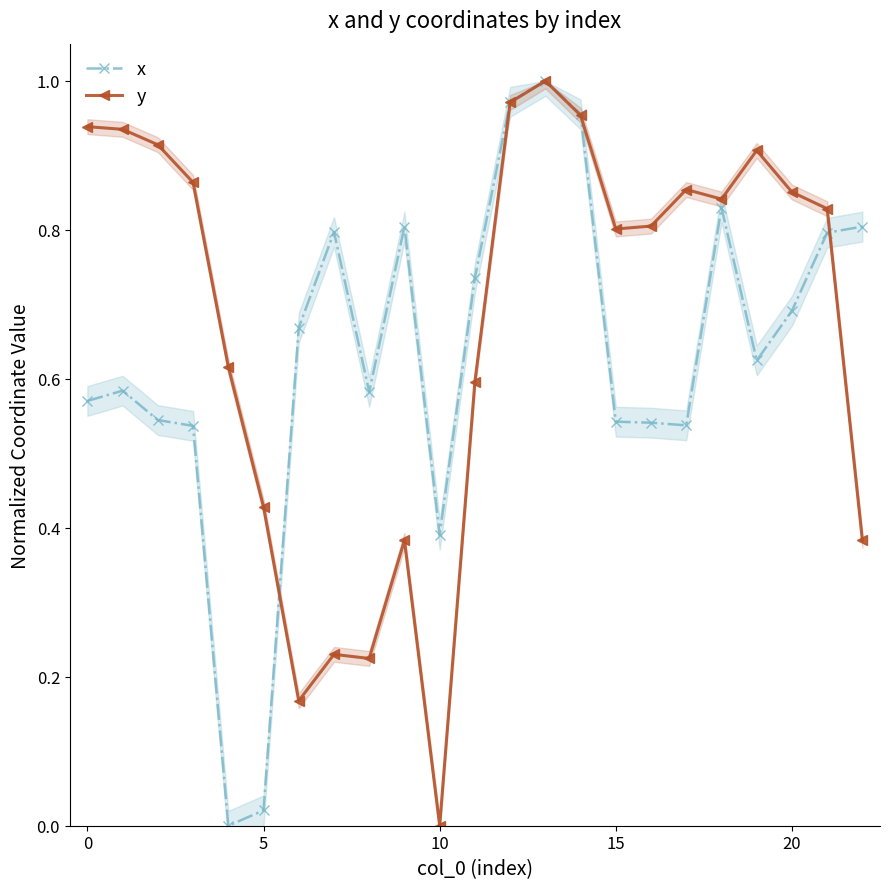

What is the sum of all x values?

14.5